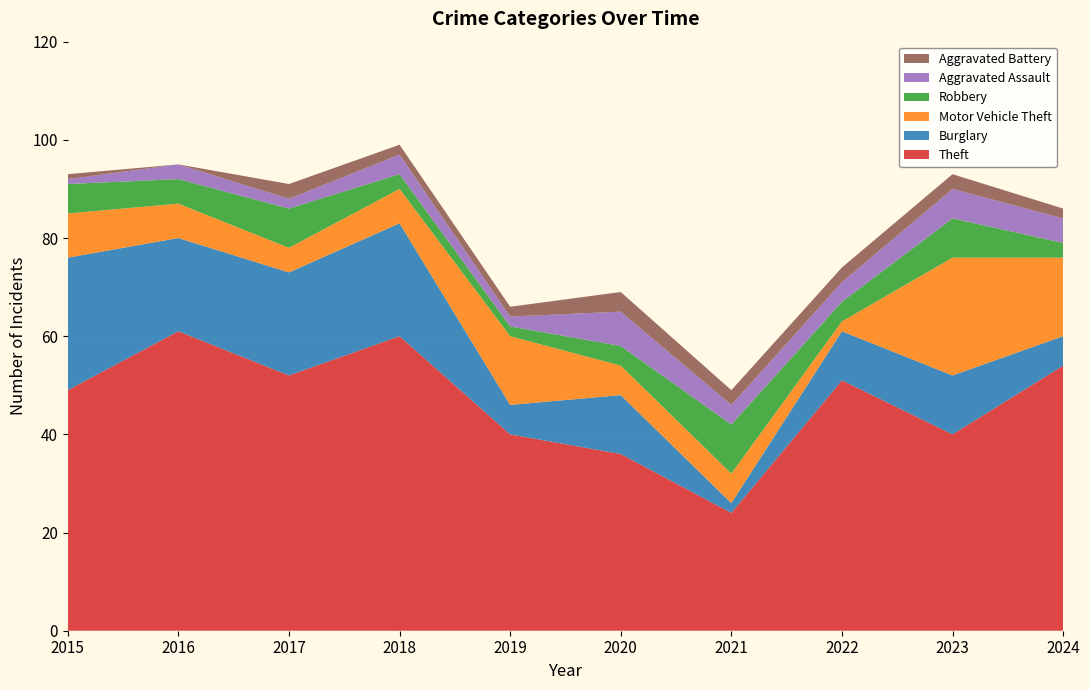

Reading left to right, list all the values displayed in this chart.

Theft: 49	61	52	60	40	36	24	51	40	54
Burglary: 27	19	21	23	6	12	2	10	12	6
Motor Vehicle Theft: 9	7	5	7	14	6	6	2	24	16
Robbery: 6	5	8	3	2	4	10	4	8	3
Aggravated Assault: 1	3	2	4	2	7	4	4	6	5
Aggravated Battery: 1	0	3	2	2	4	3	3	3	2